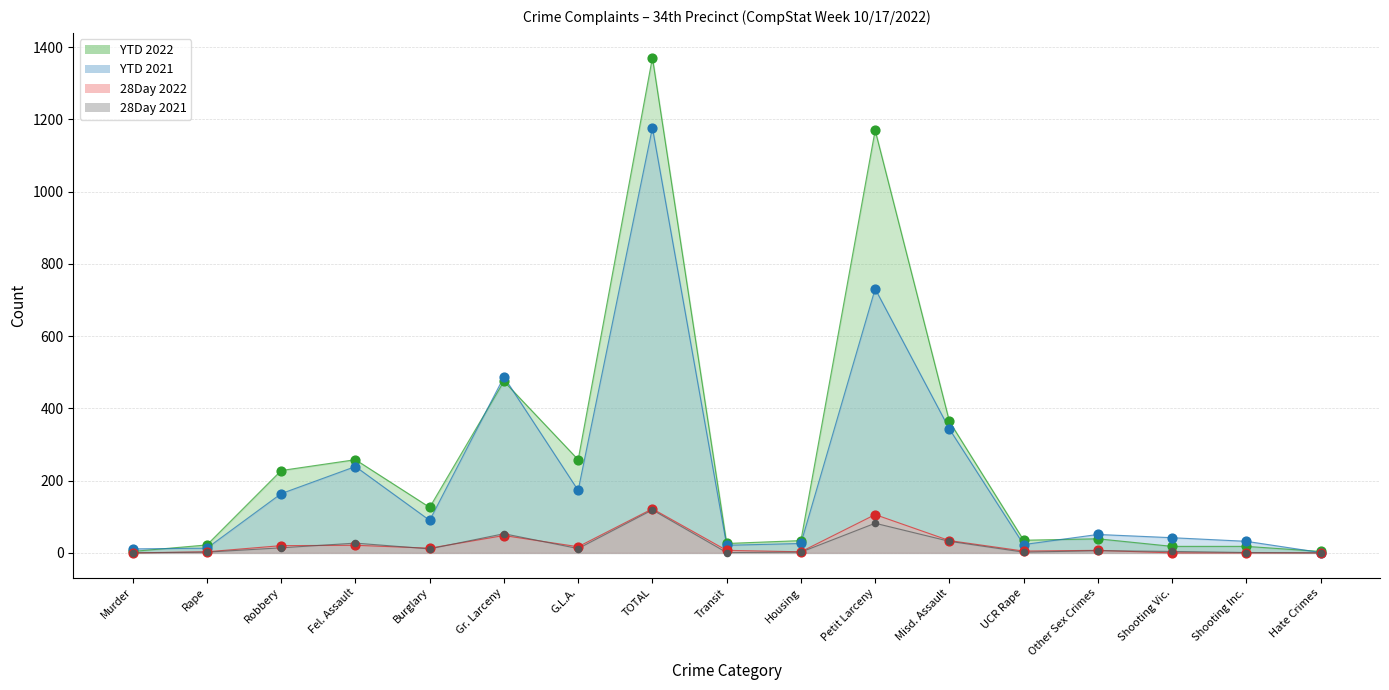

At which category is the sum across all series the highest?

TOTAL